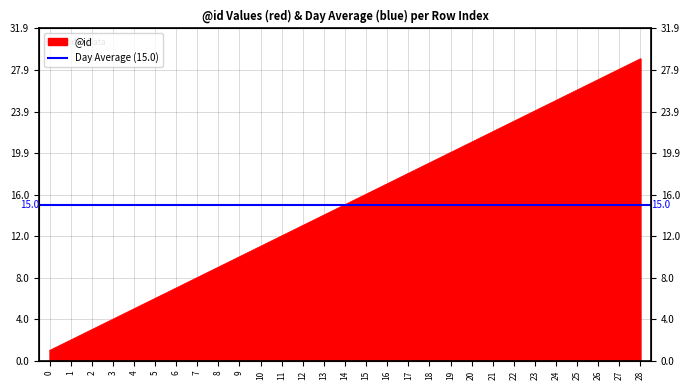

How many values are below 15?

14